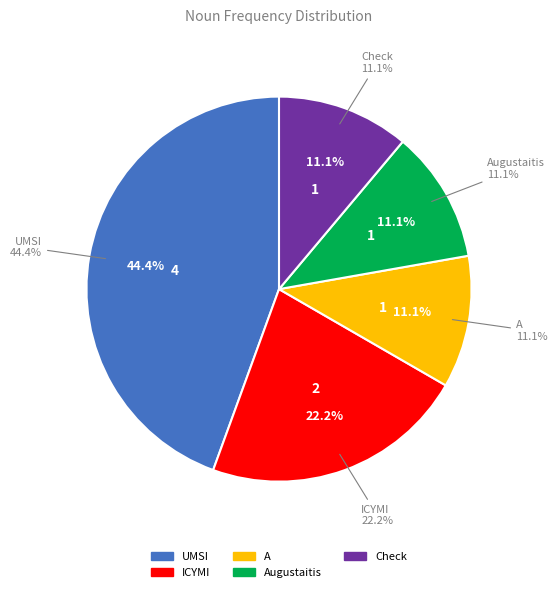

True or false: Augustaitis accounts for 11% of the total.

True